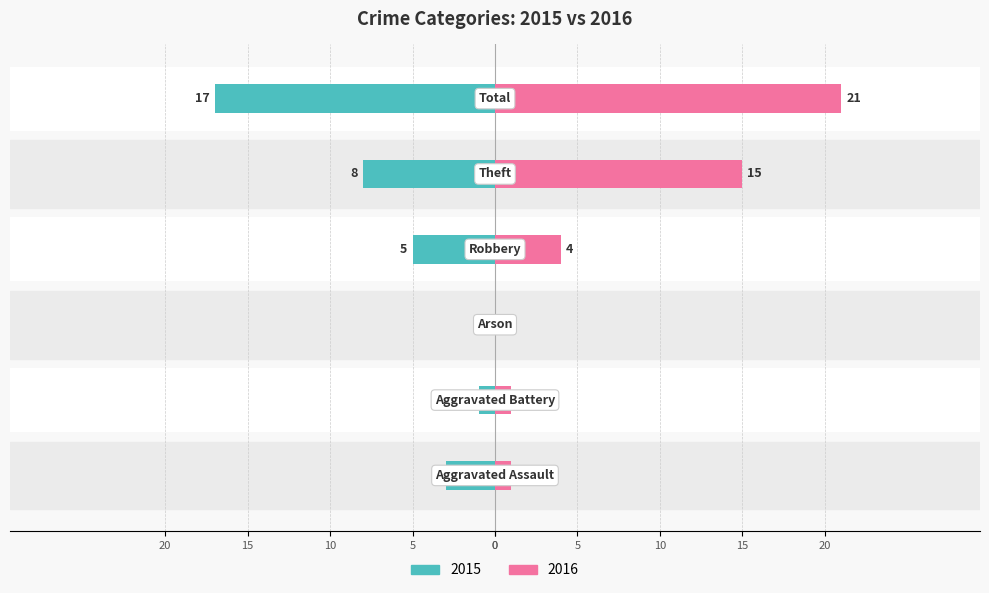

Rank the series by their maximum value, from lowest to highest.

Left, Right